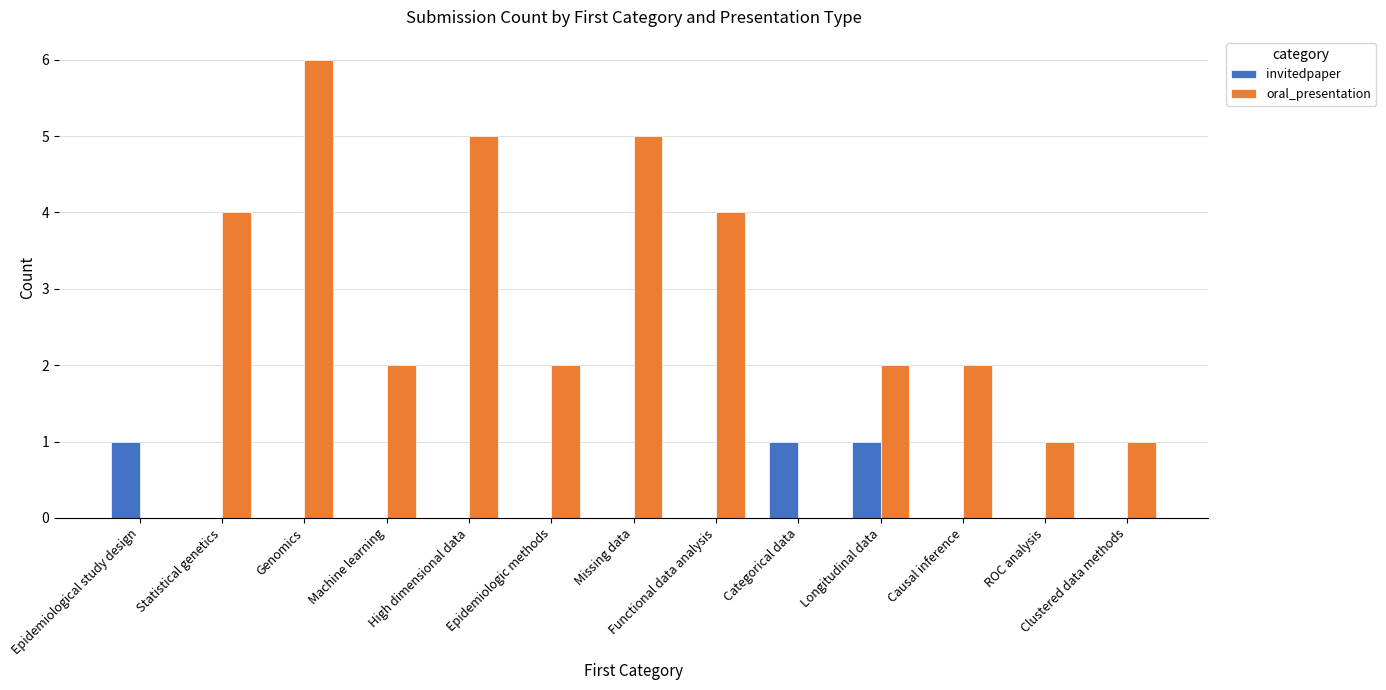

Reading right to left, what are all the values shown in this chart?

invitedpaper: 0	0	0	1	1	0	0	0	0	0	0	0	1
oral_presentation: 1	1	2	2	0	4	5	2	5	2	6	4	0